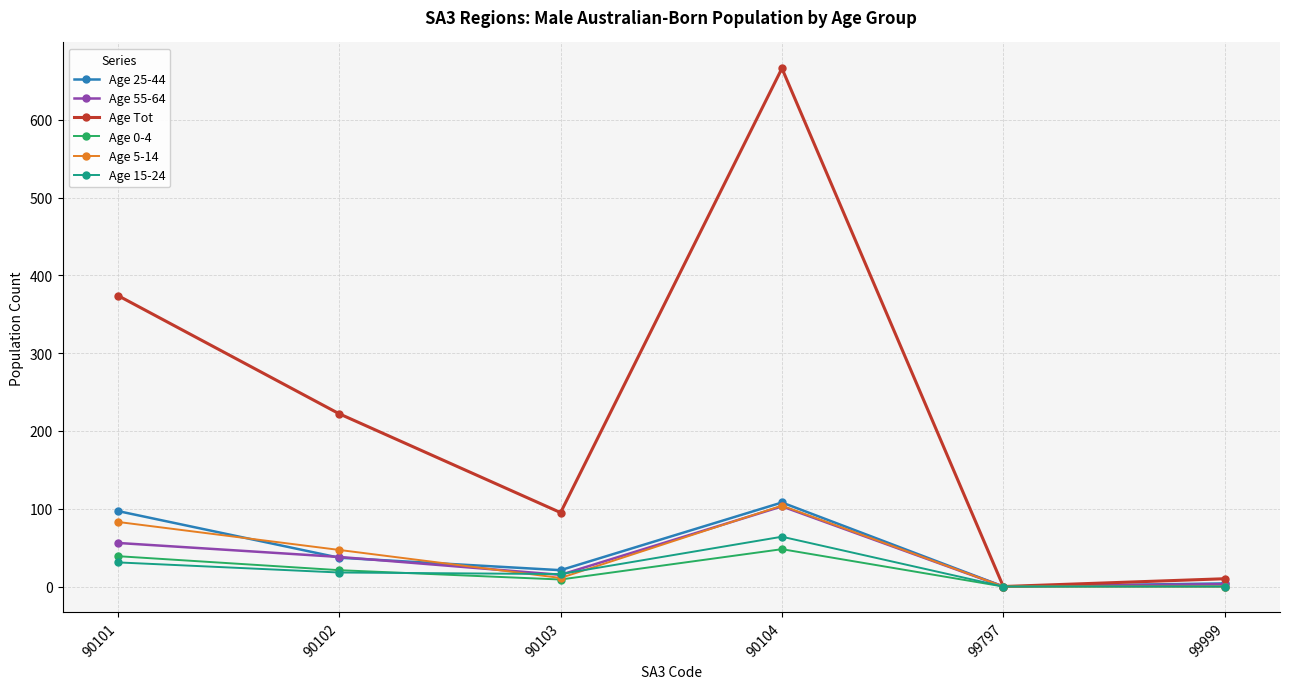

At which category does Age Tot reach its first local valley?

90103